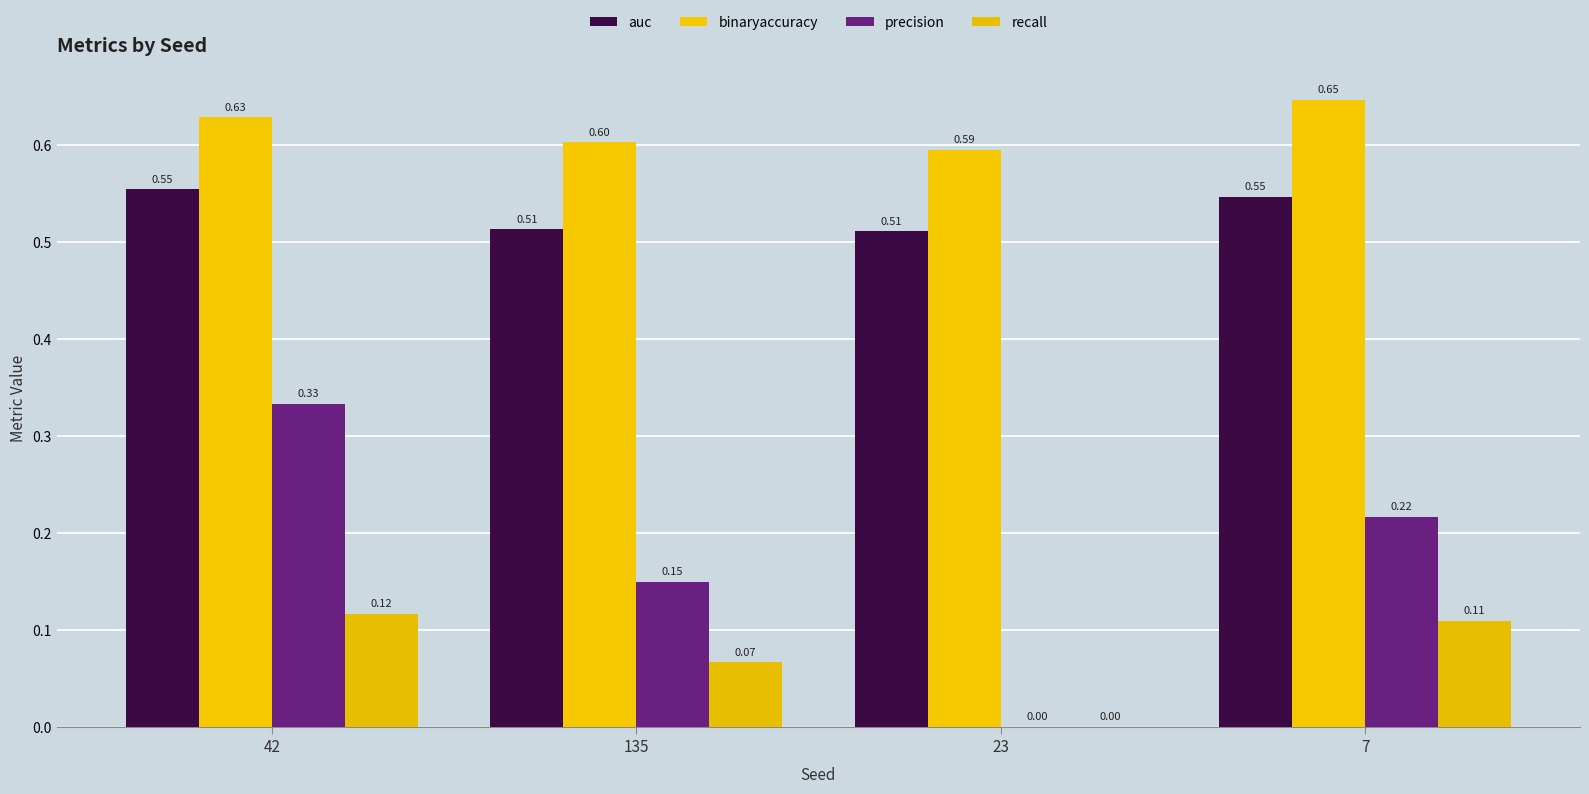

Reading left to right, what are all the values shown in this chart?

auc: 42=0.6	135=0.5	23=0.5	7=0.5
binaryaccuracy: 42=0.6	135=0.6	23=0.6	7=0.6
precision: 42=0.3	135=0.1	23=0.0	7=0.2
recall: 42=0.1	135=0.1	23=0.0	7=0.1